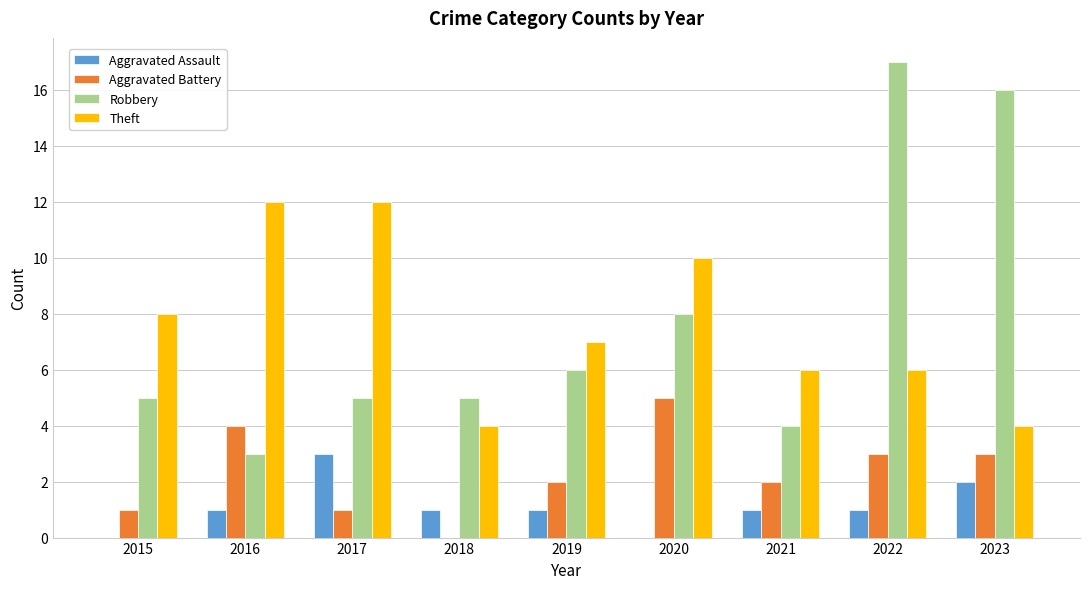

What is the spread (max minus min) of values at 2015?

8